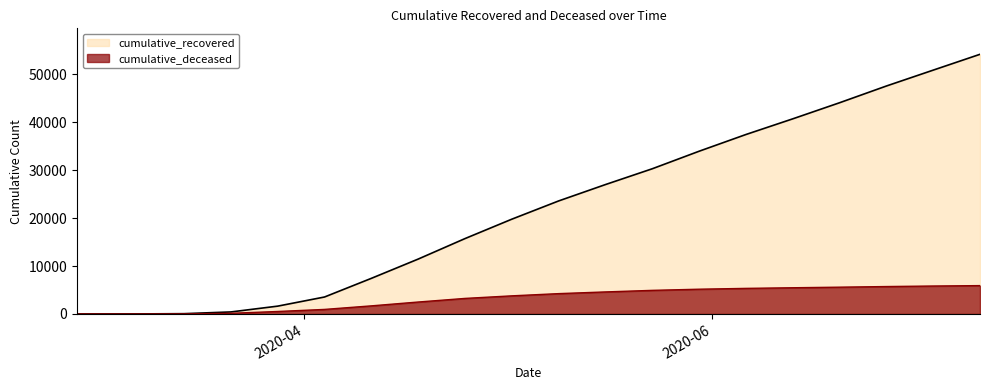

What is the total value across all series at 2020-05-16?

31603